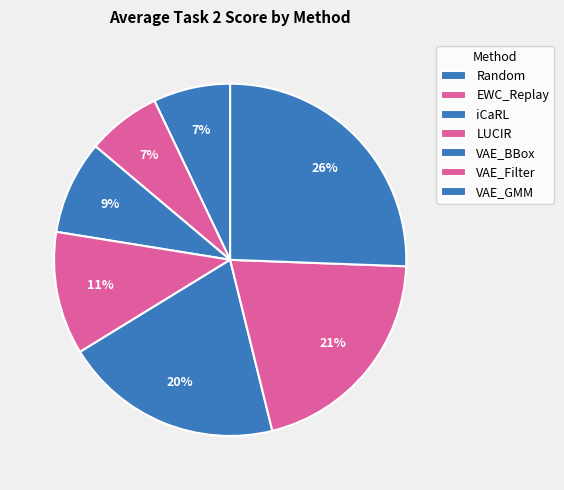

Is it true that VAE_Filter is 6% of the pie?

False